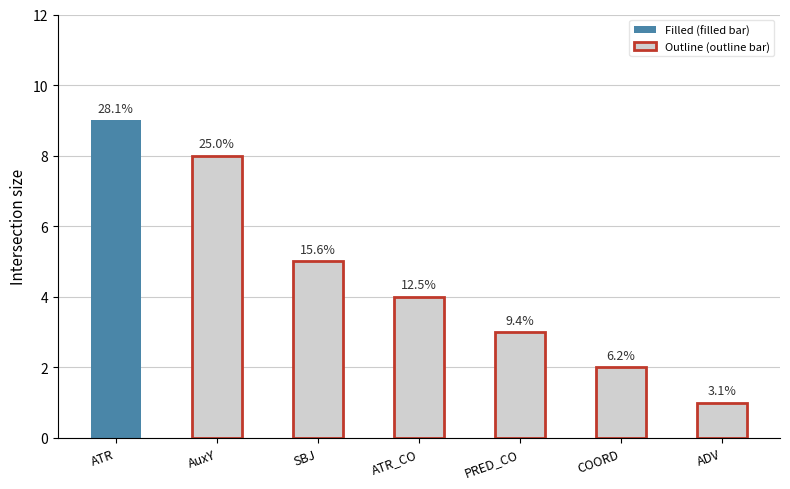

True or false: the data shows 1 at COORD.

False